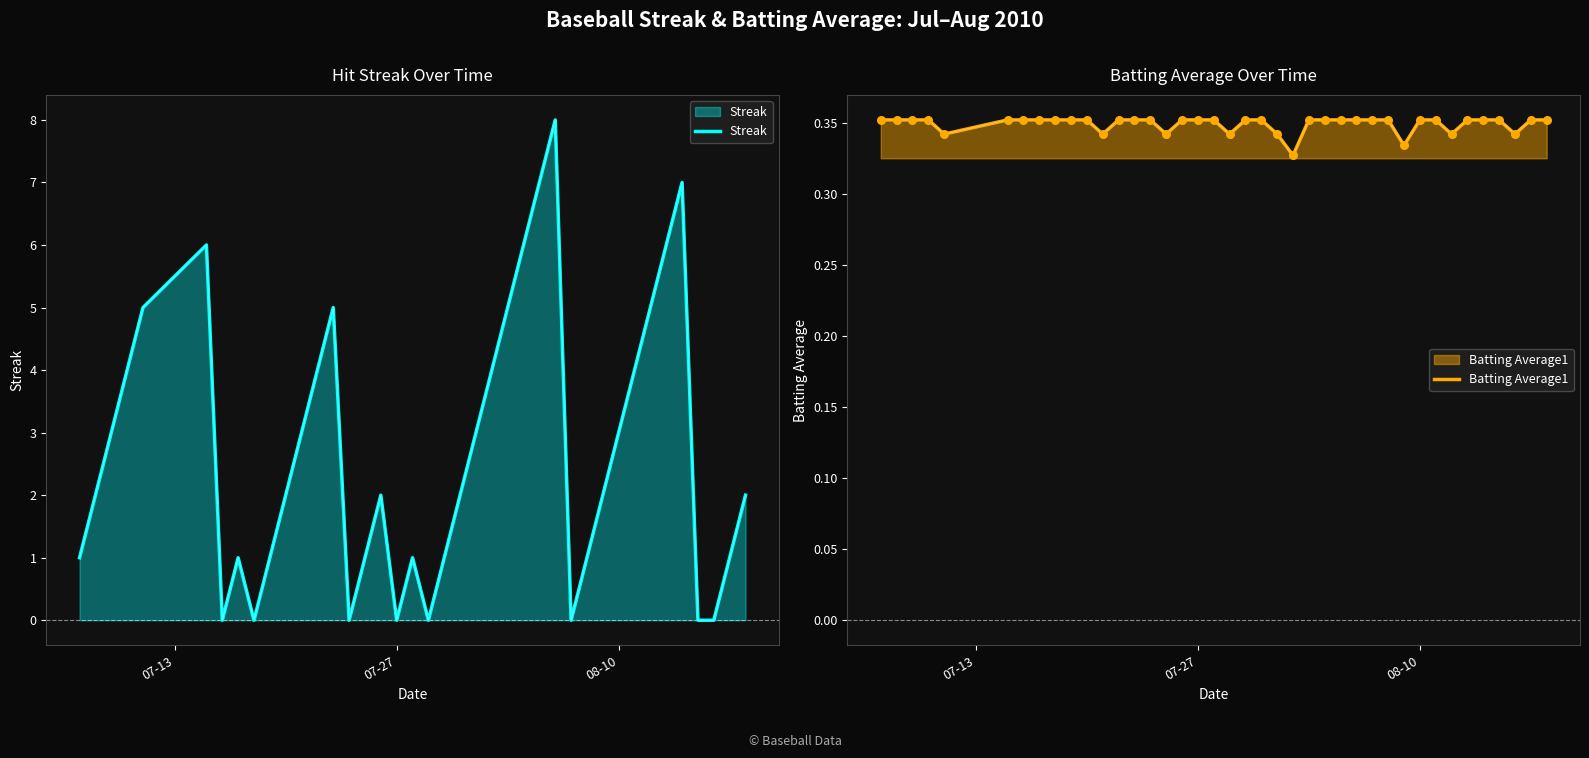

What are all the series names shown in the legend?

Streak, Batting Average1